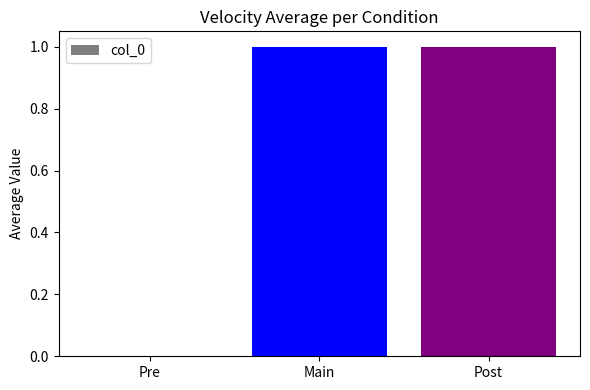

What is the change in value from Pre to Post?

+1